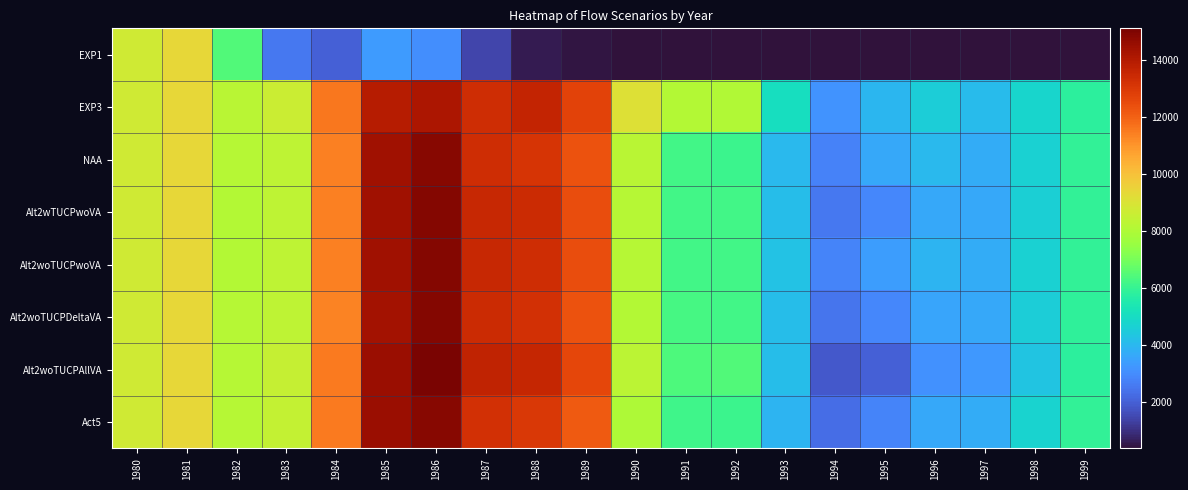

At 1987, list the series in order from smallest to largest.

EXP1, Act5, NAA, EXP3, Alt2woTUCPDeltaVA, Alt2woTUCPwoVA, Alt2wTUCPwoVA, Alt2woTUCPAllVA